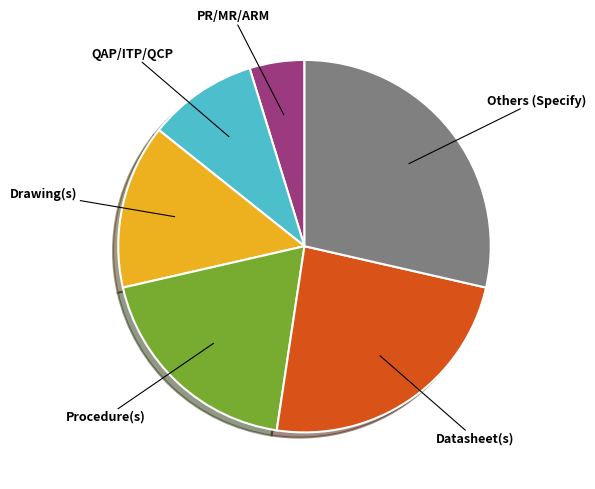

Is there a majority slice in this chart?

No